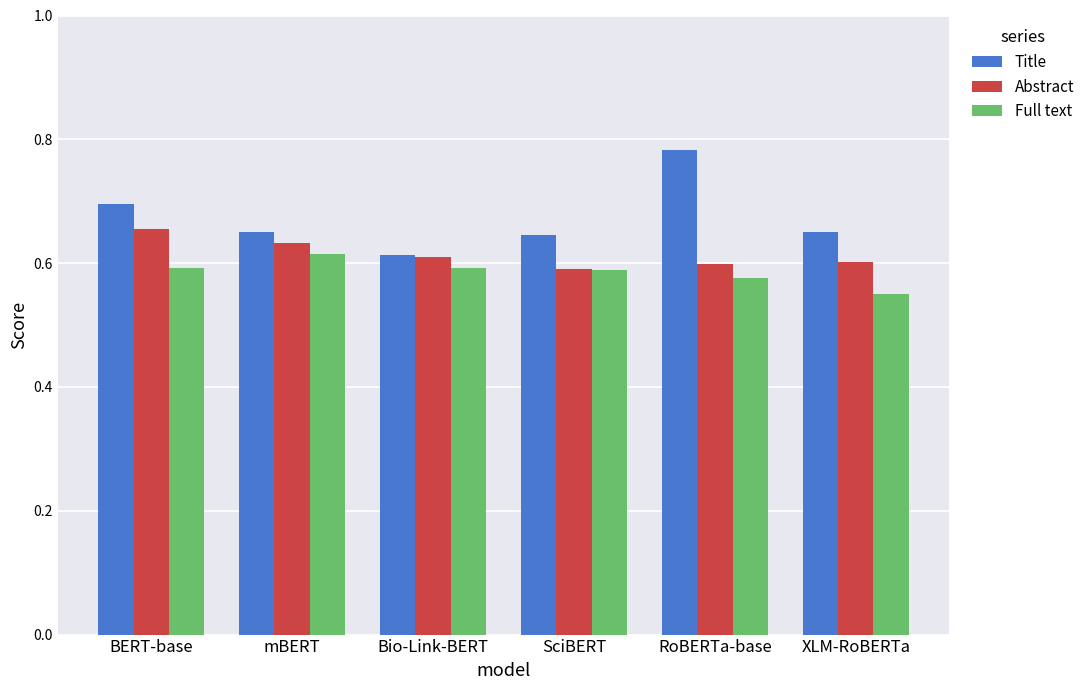

At XLM-RoBERTa, list the series in order from largest to smallest.

Title, Abstract, Full text